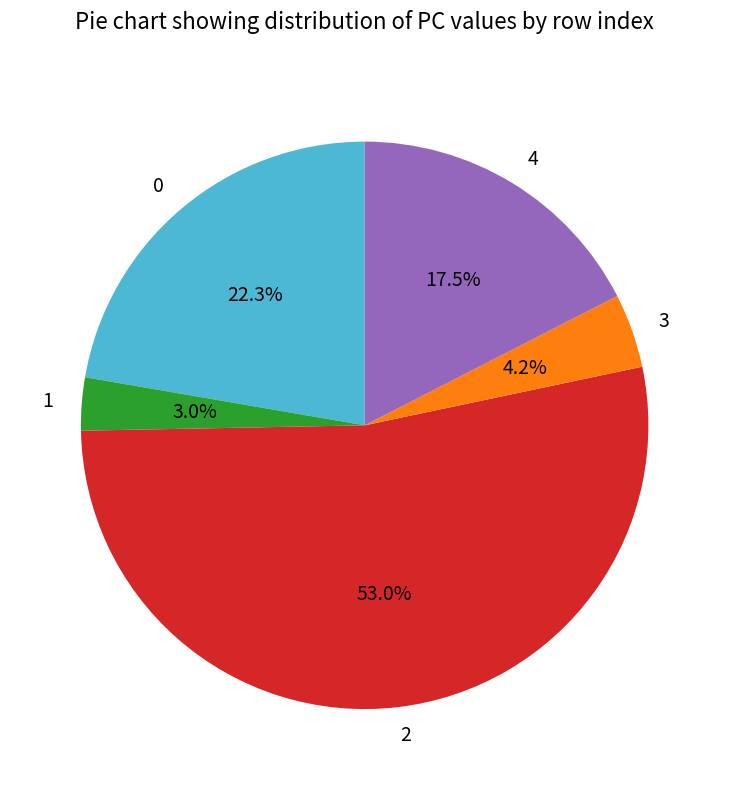

To the nearest percent, what is the difference between the 2 and 4 slice percentages?

36%